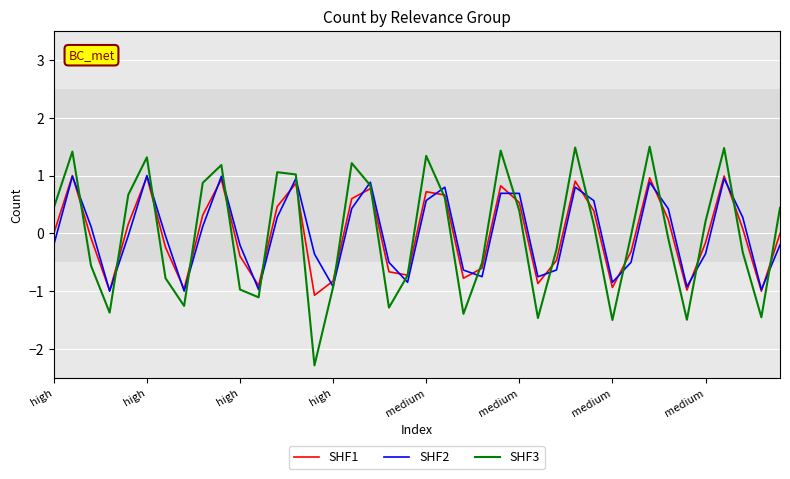

What is the lowest value of the SHF1 series?

-1.1